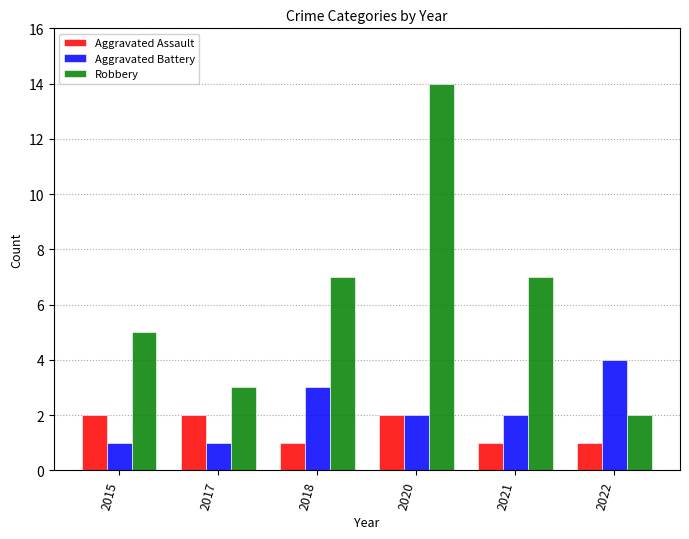

Which label corresponds to the largest value in the chart?

2020